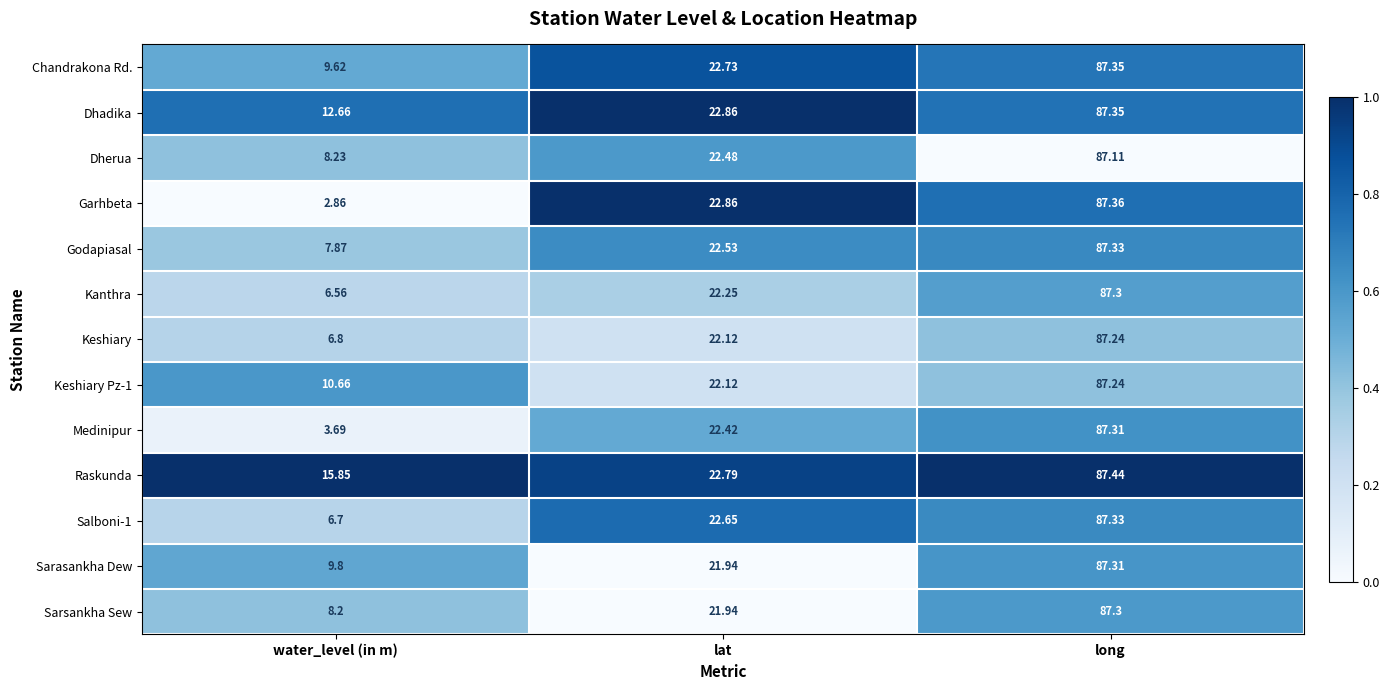

List the labels in order of Sarsankha Sew value, largest first.

long, lat, water_level (in m)